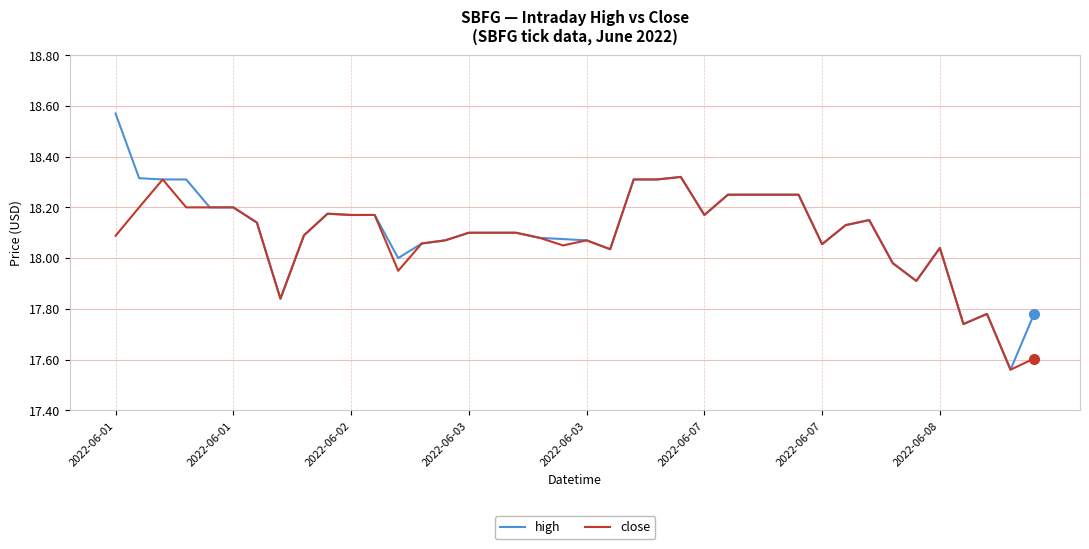

How many values in the close series exceed 18?

32